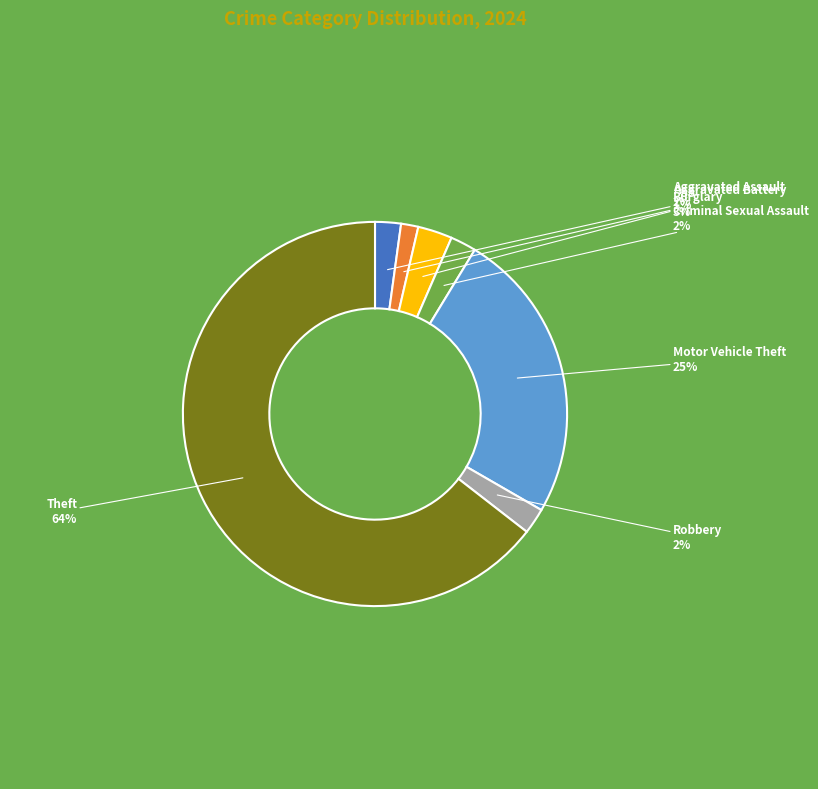

Is it true that Burglary is 3% of the pie?

True